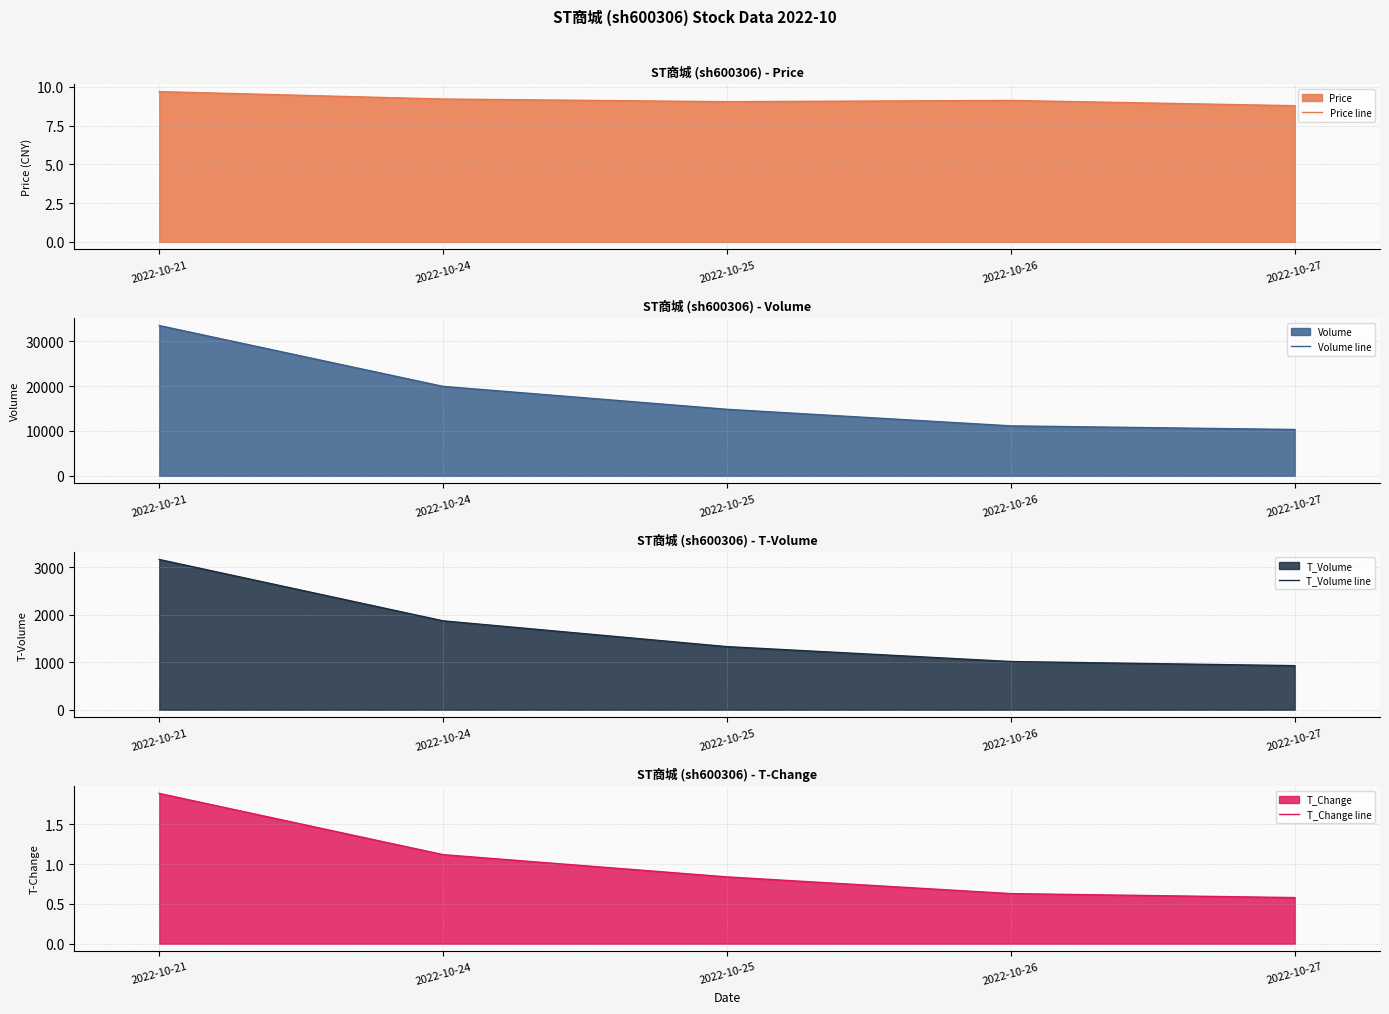

Rank the series by their maximum value, from lowest to highest.

T_Change line, Price line, T_Volume line, Volume line